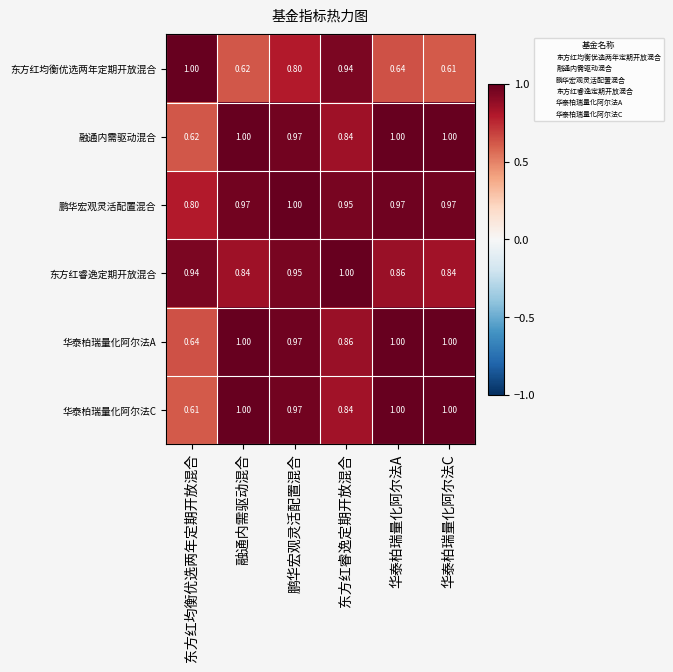

Between 东方红睿逸定期开放混合 and 华泰柏瑞量化阿尔法C, which series saw the biggest shift?

东方红均衡优选两年定期开放混合